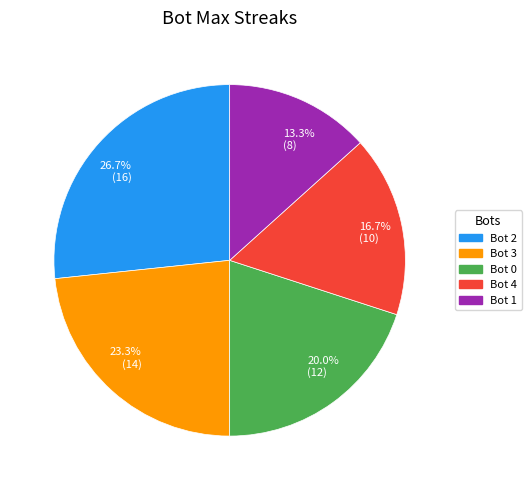

Is there any slice that represents more than half of the pie?

No